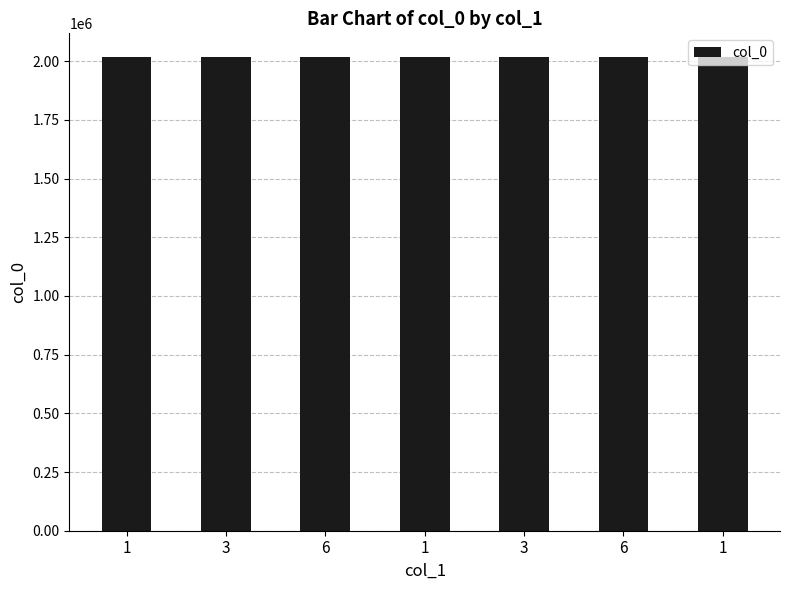

Approximately how many times larger is the value at 6 compared to 1?

1.0